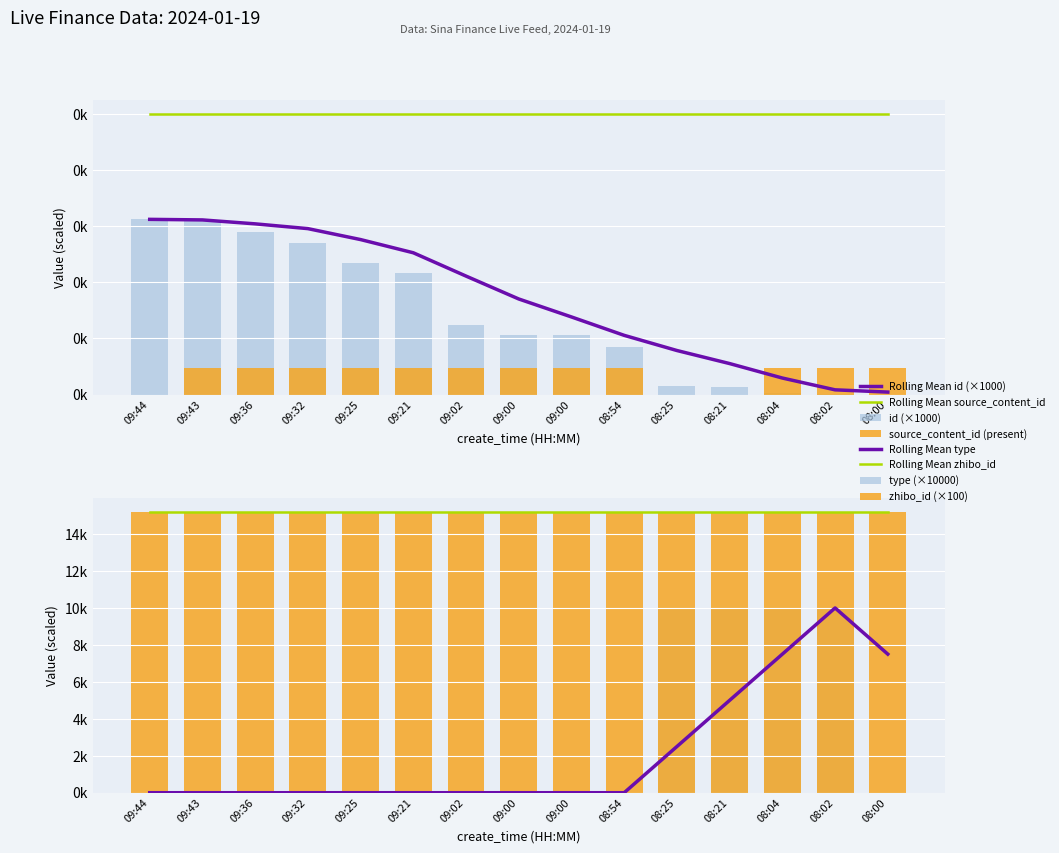

Rank the series by their maximum value, from lowest to highest.

source_content_id, id, type